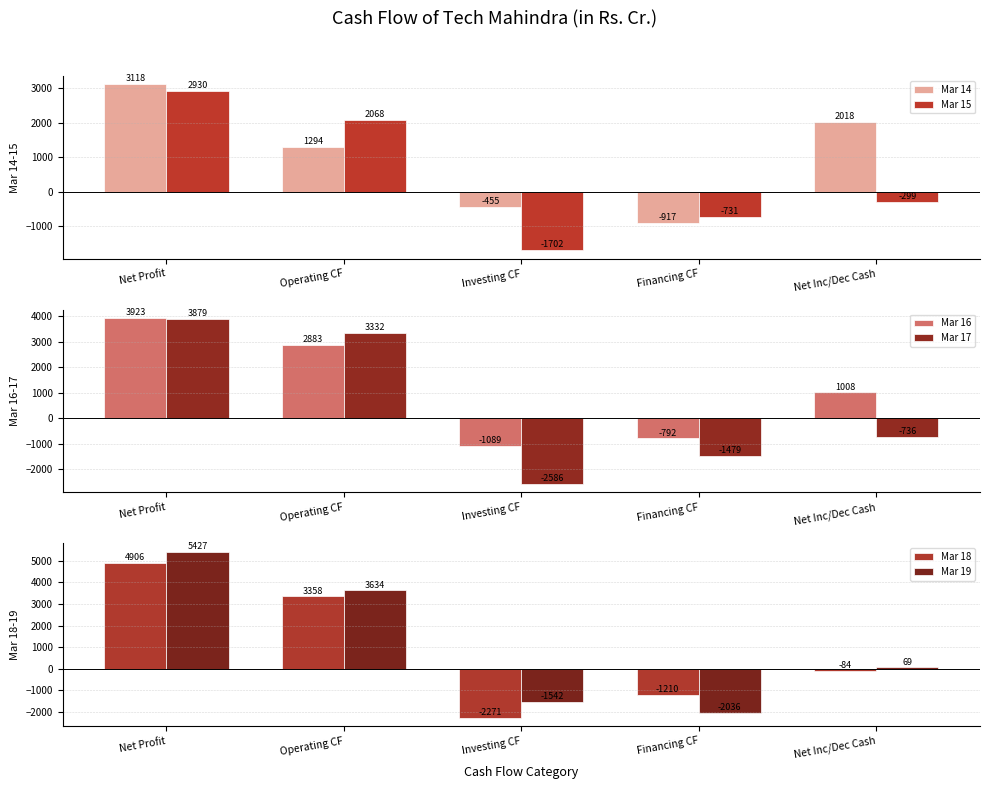

Rank the series by their maximum value, from lowest to highest.

Mar 15, Mar 14, Mar 17, Mar 16, Mar 18, Mar 19